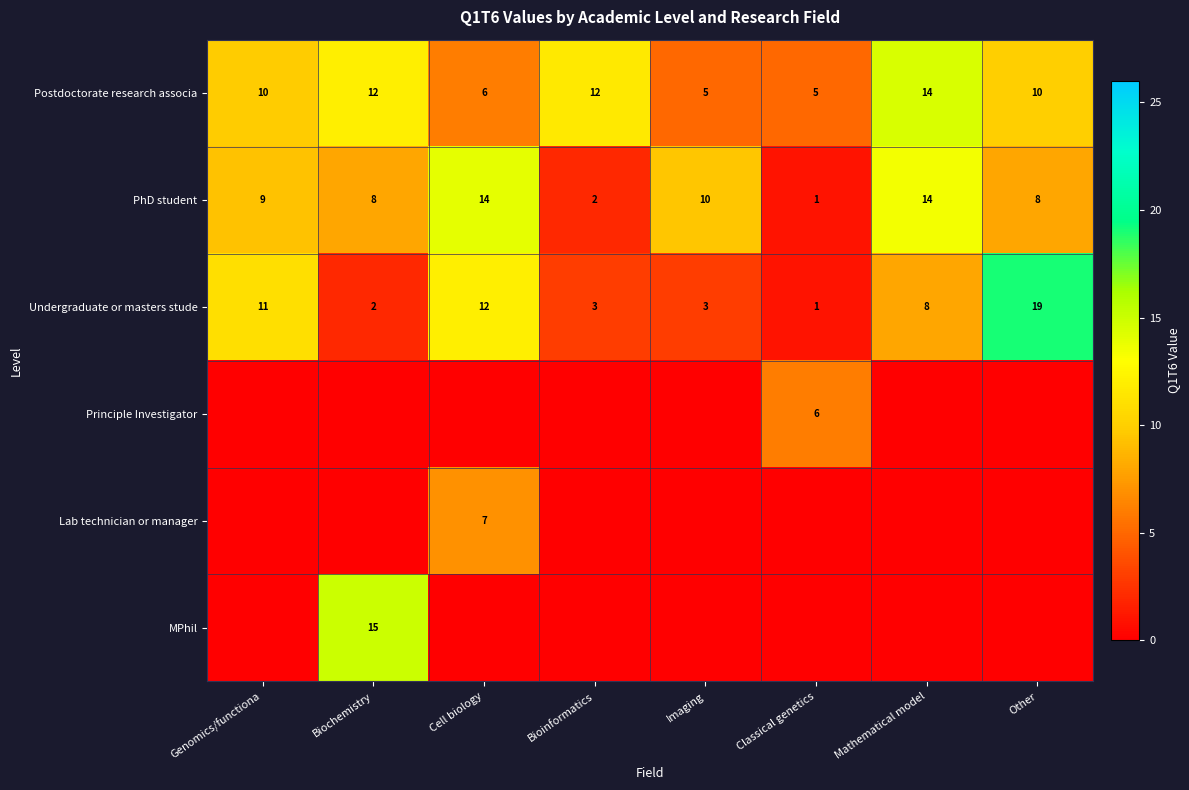

What is the highest value of the Postdoctorate research associa series?

14